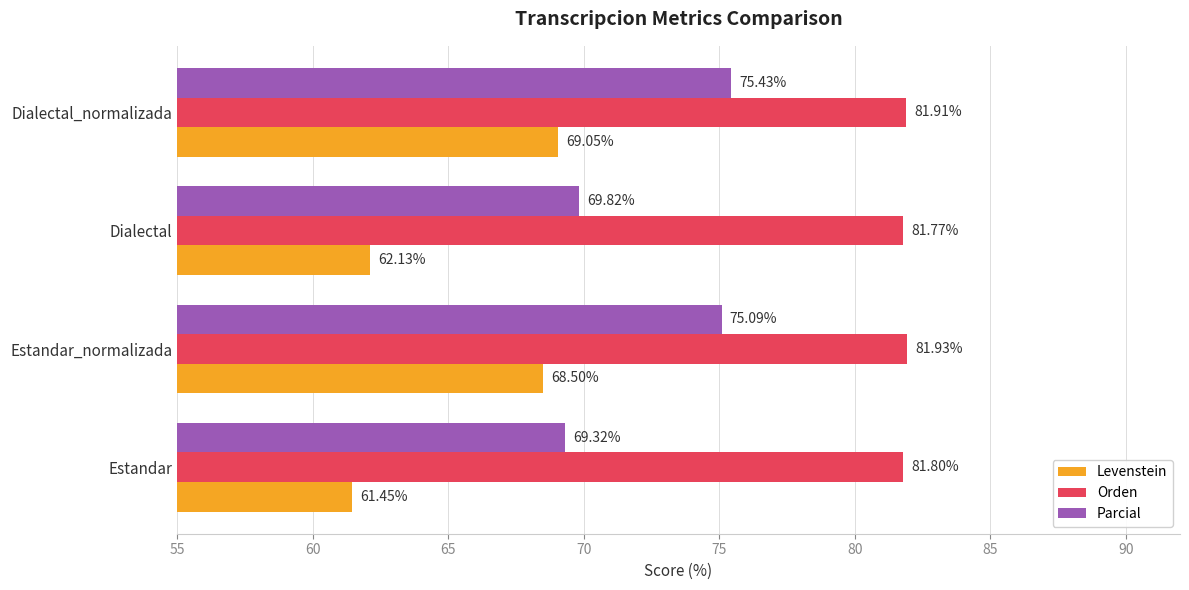

List the series in order of their overall mean, highest first.

Orden, Parcial, Levenstein